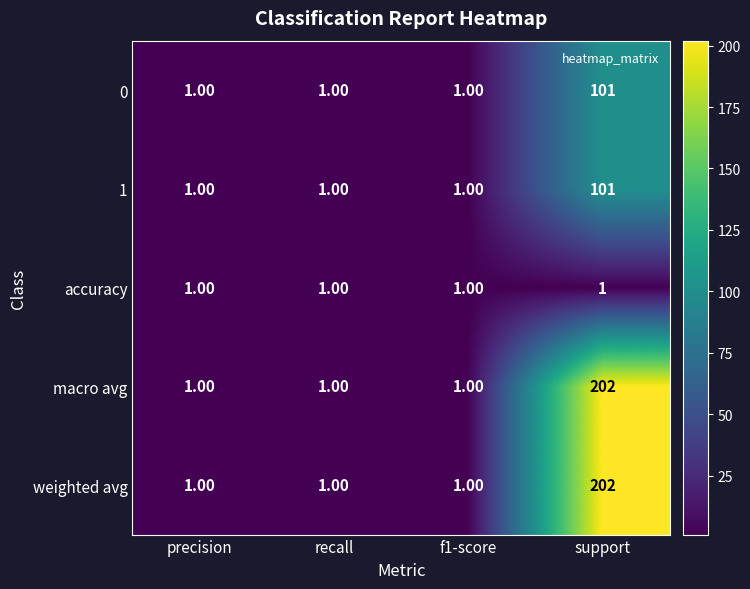

At which category is the sum across all series the highest?

support